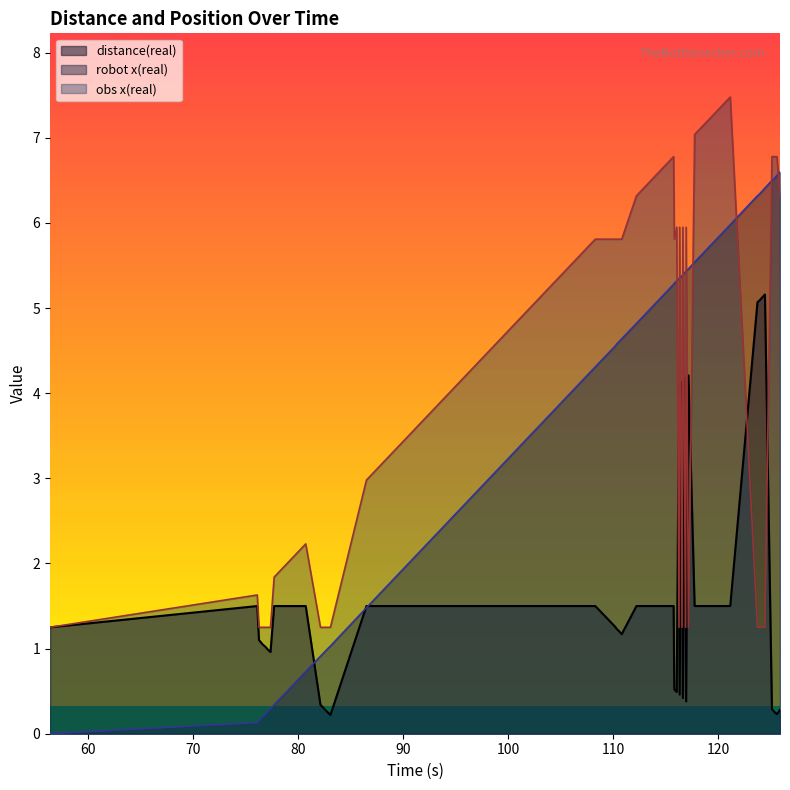

List the series in order of their peak value, highest first.

obs x(real), robot x(real), distance(real)